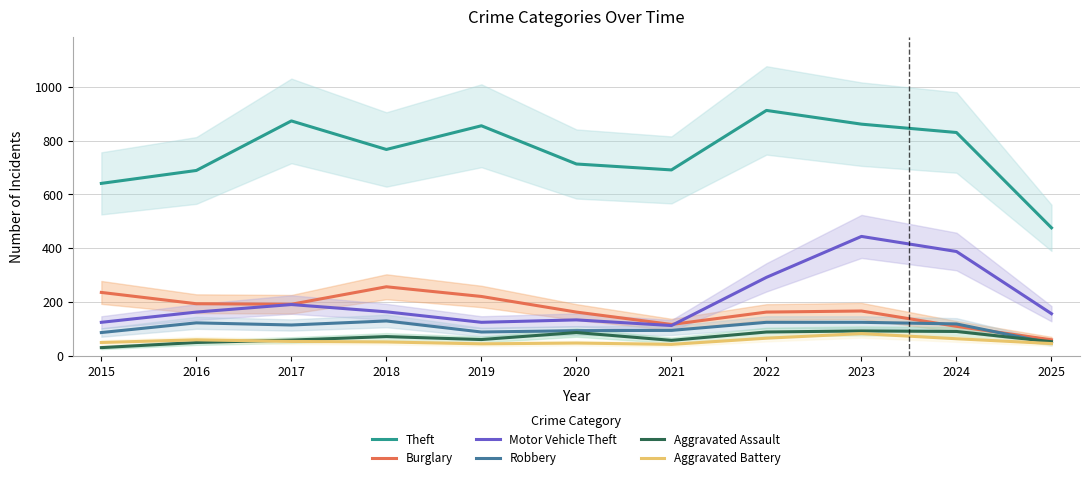

Where is the first local maximum for Theft?

2017